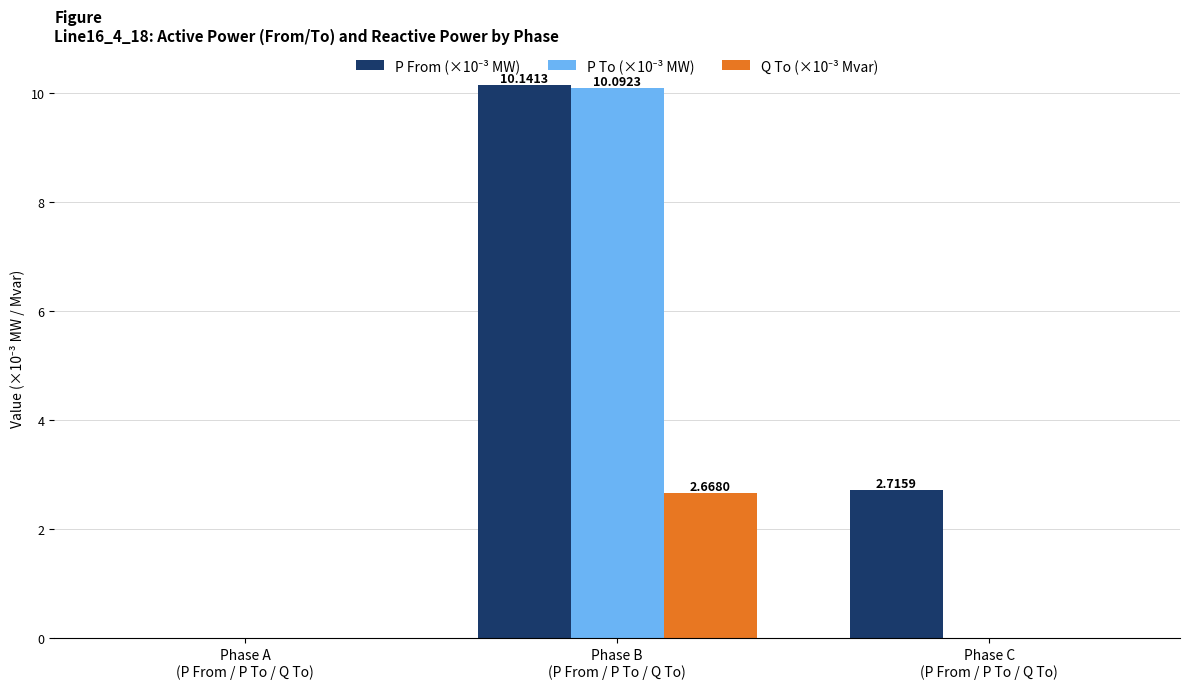

How many distinct data groups are displayed?

3